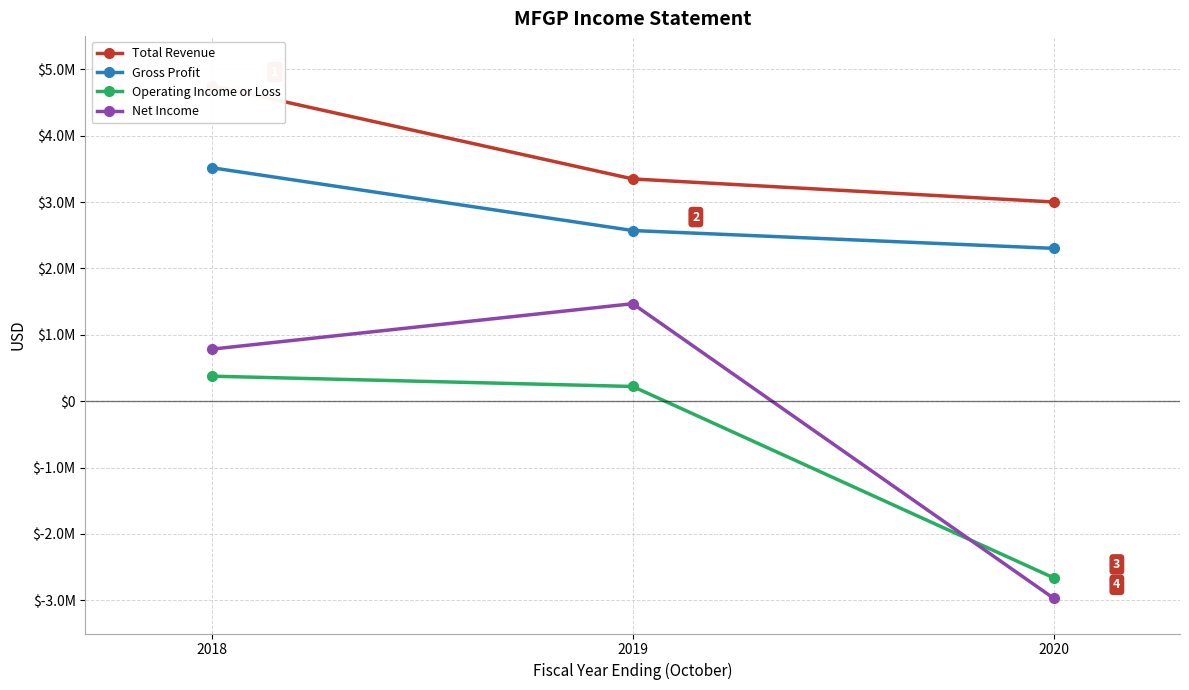

Is the value of Gross Profit at 2019 greater than the value of Operating Income or Loss at 2018?

Yes